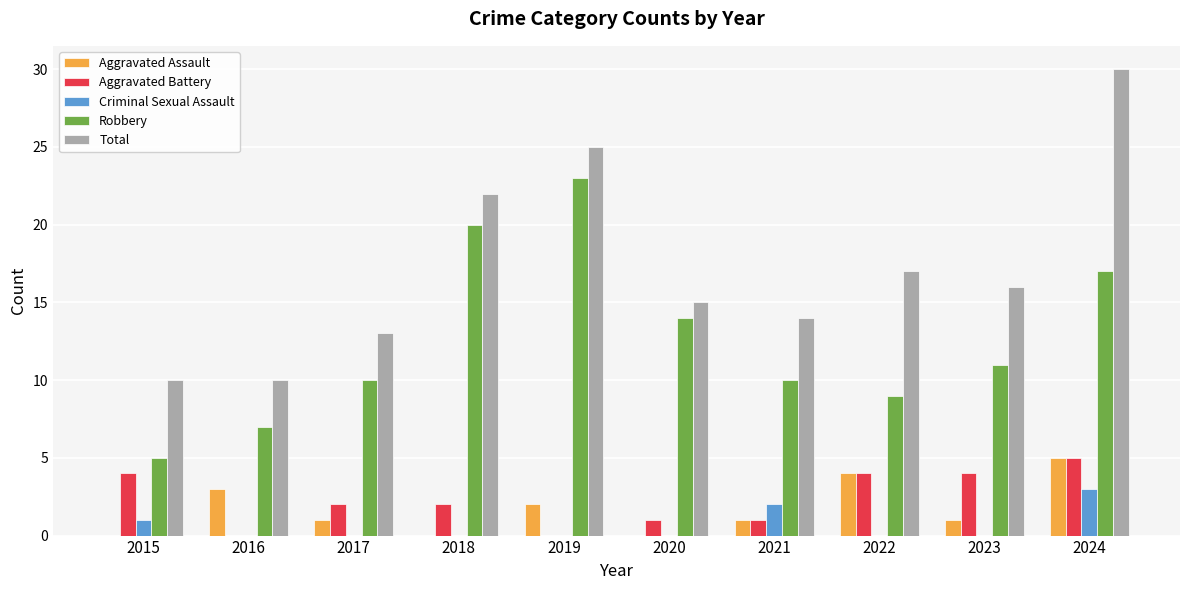

True or false: Aggravated Assault has a value of 1 at 2023.

True